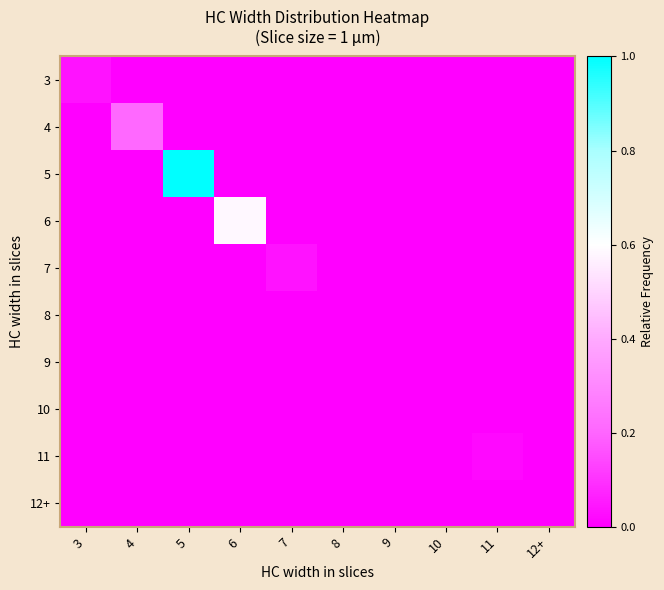

How many data points does each series have?

10